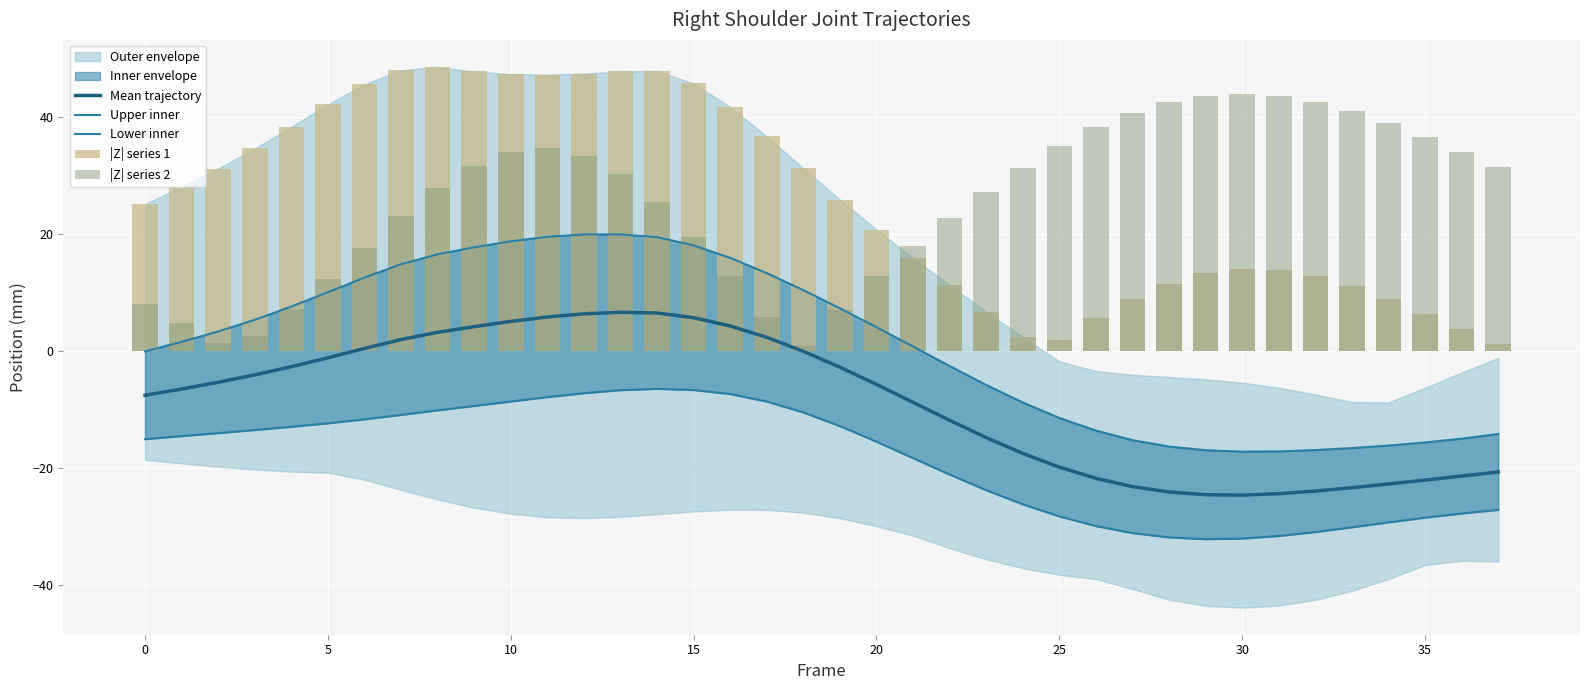

What is the average value of the Mean trajectory series?

-8.8